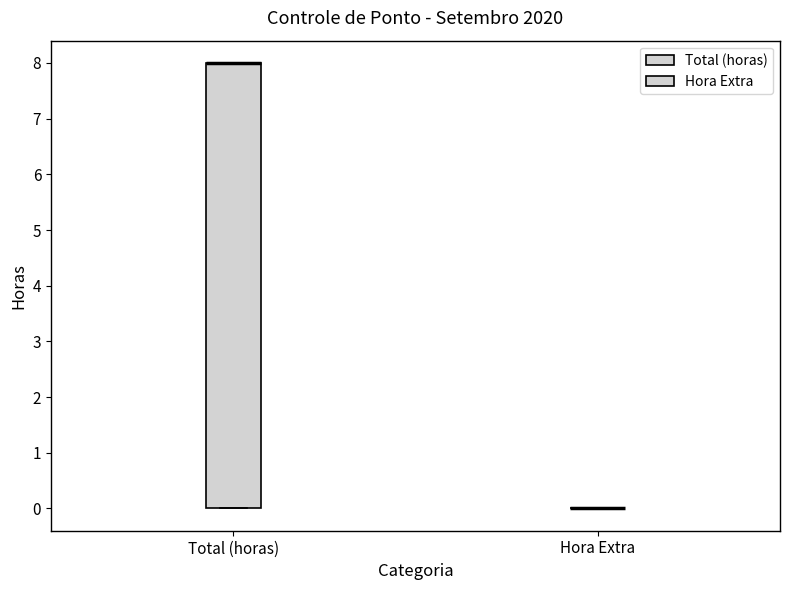

Comparing the boxes themselves (not the whiskers), which one is the tallest?

Total (horas)